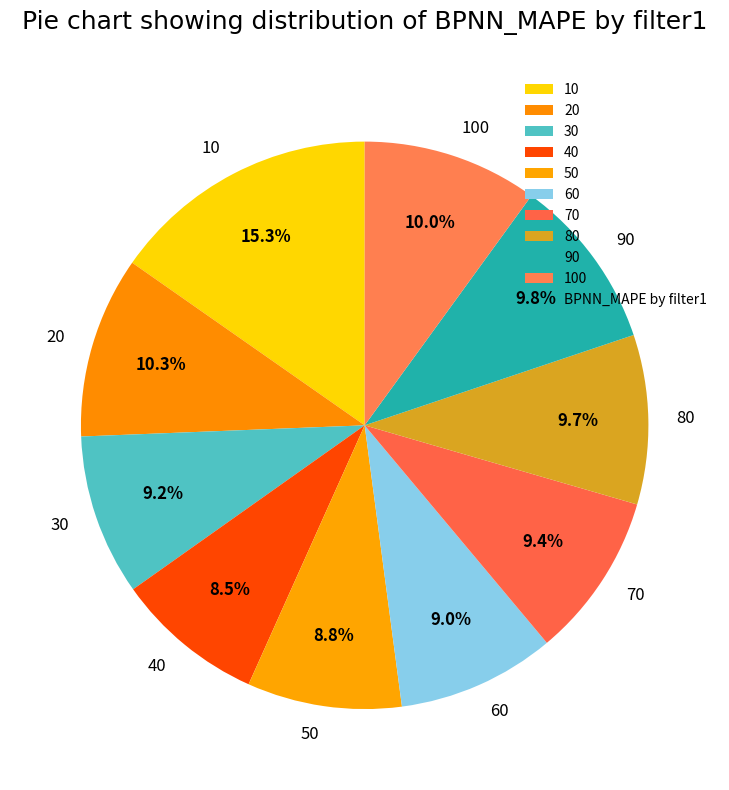

How many segments does this pie chart have?

10